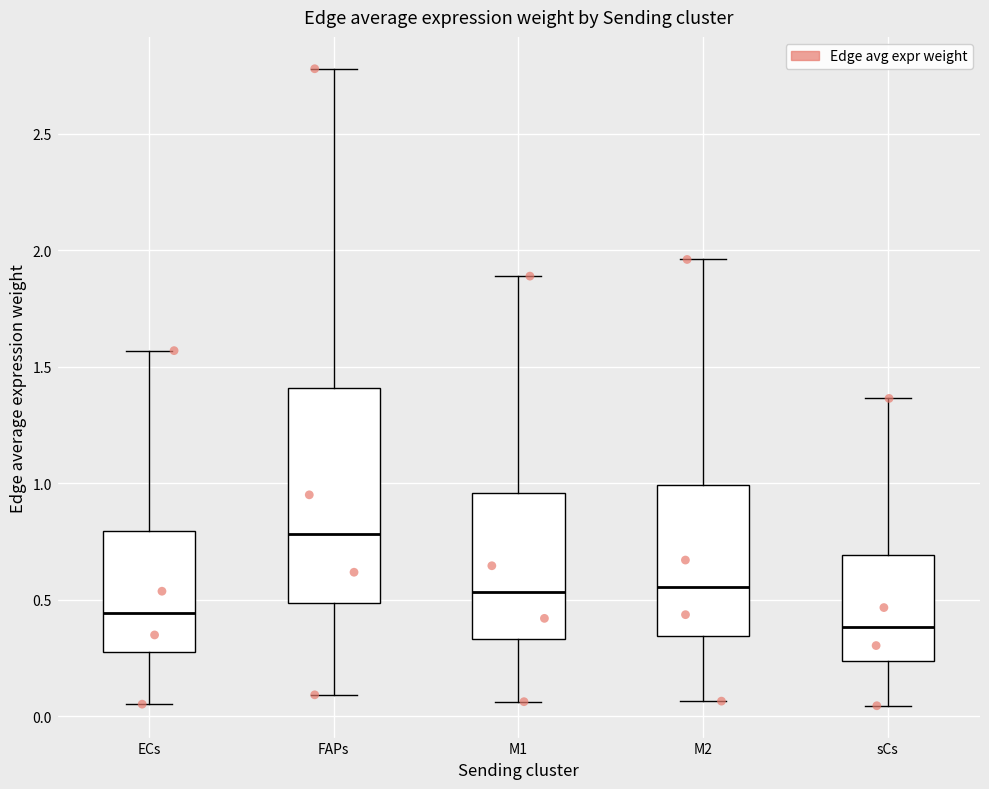

Where is the upper edge of the box for M2 on the y-axis? The values are not printed on the chart, so give them approximately, as read against the axis.

1.00